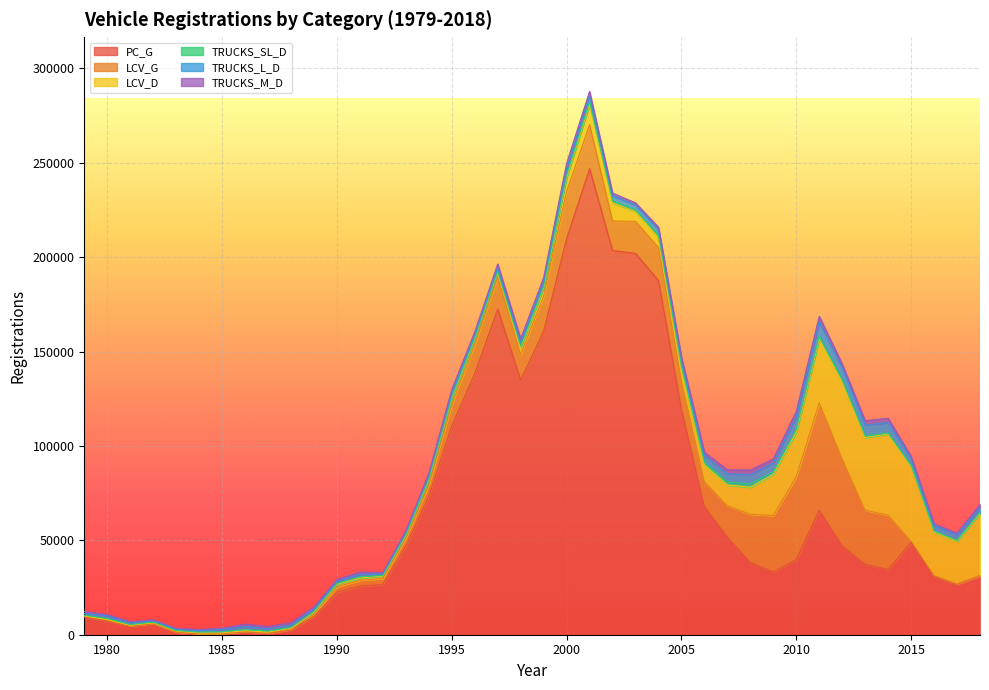

At how many categories does at least one series exceed 7729?

31